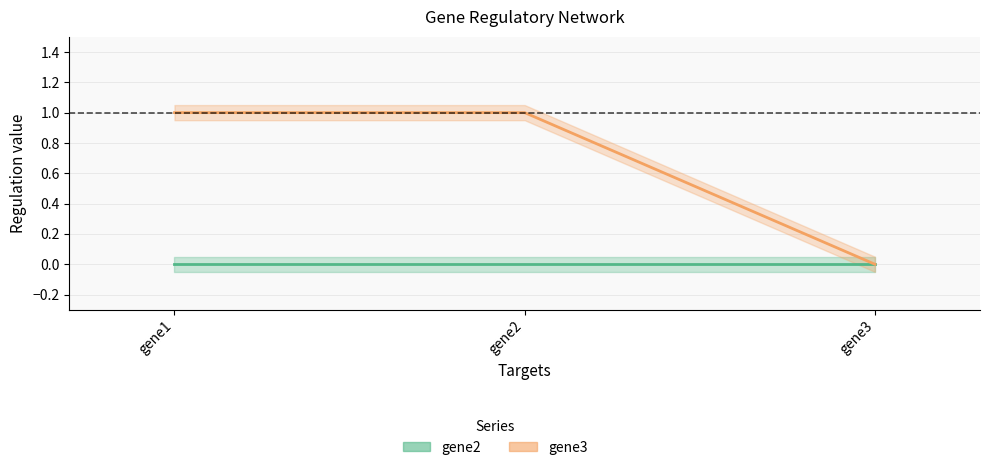

Which category has the highest value across all series?

gene1